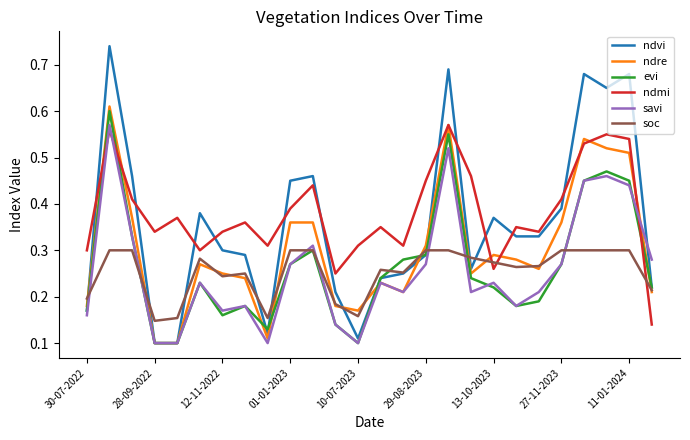

True or false: ndmi and soc intersect in this chart.

True